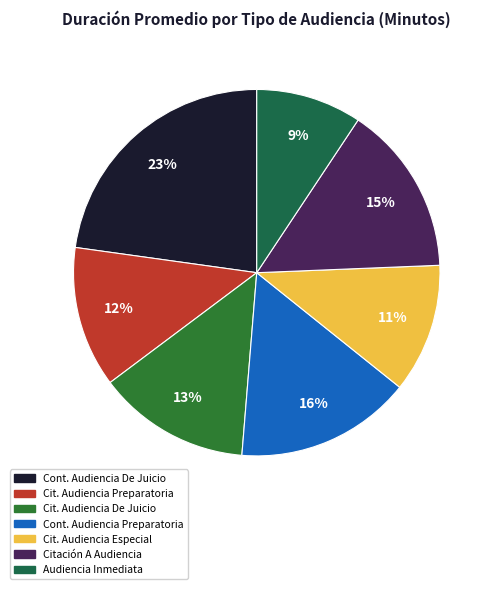

To the nearest percent, what is the average slice percentage?

14%